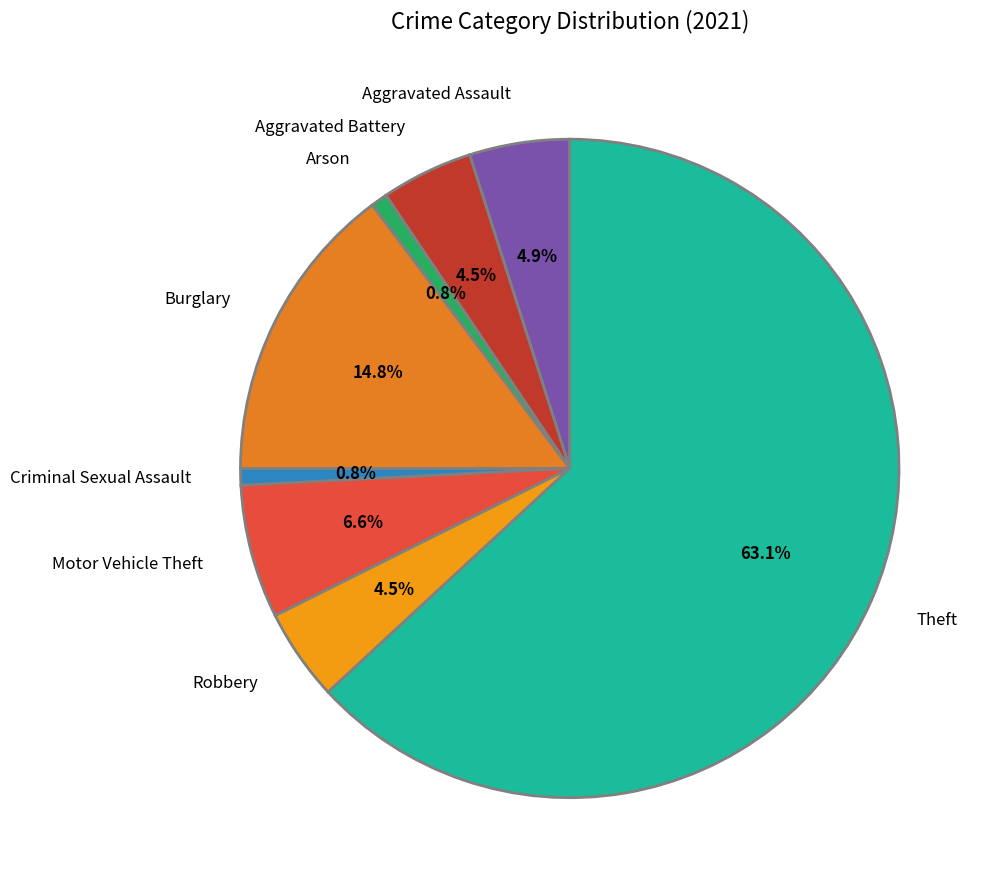

Combined, do Criminal Sexual Assault and Aggravated Assault account for over 50%?

No